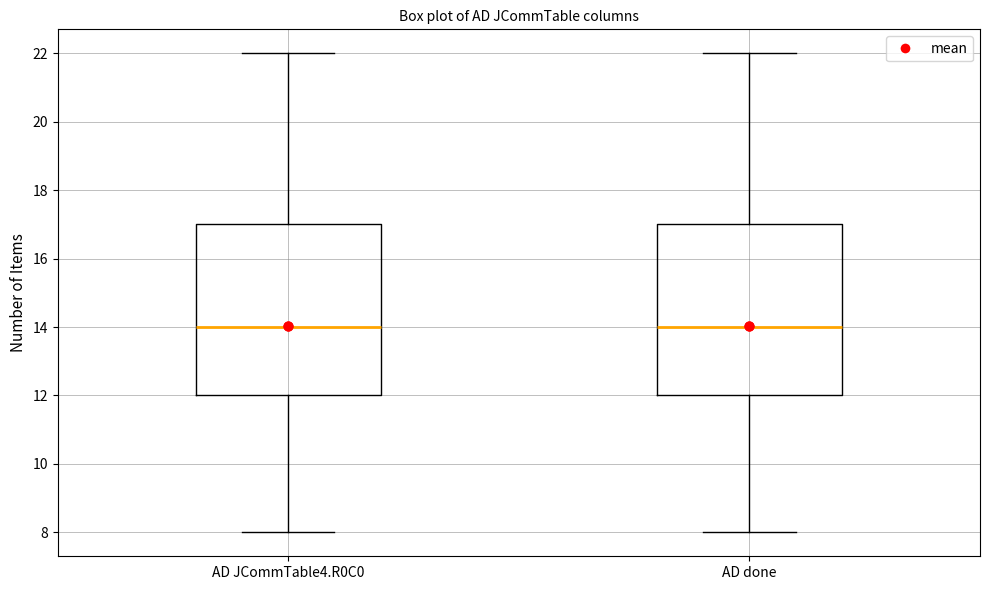

Reading left to right, read every box against the y-axis: the position of its median line, the range the box covers, and the ends of its whiskers. The values are not printed on the chart, so give them approximately, as read against the axis.

AD JCommTable4.R0C0: median 14, box 12 to 17, whiskers 8 to 22
AD done: median 14, box 12 to 17, whiskers 8 to 22